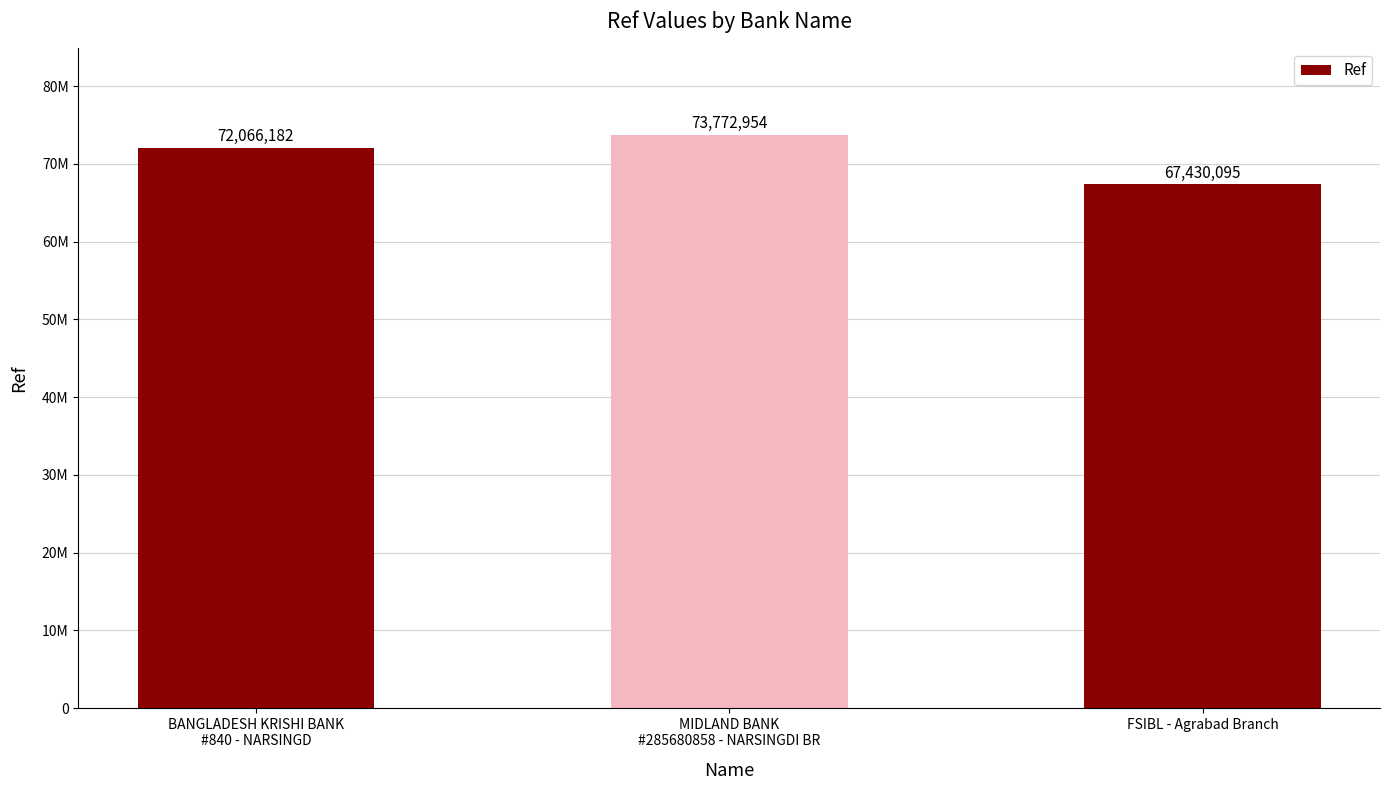

Are the bars horizontal?

No